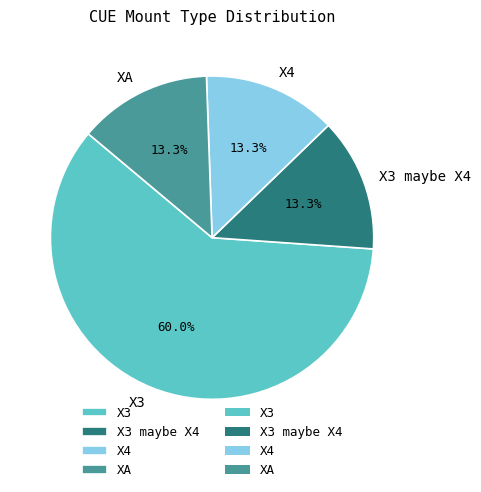

Between X3 and XA, which is larger?

X3